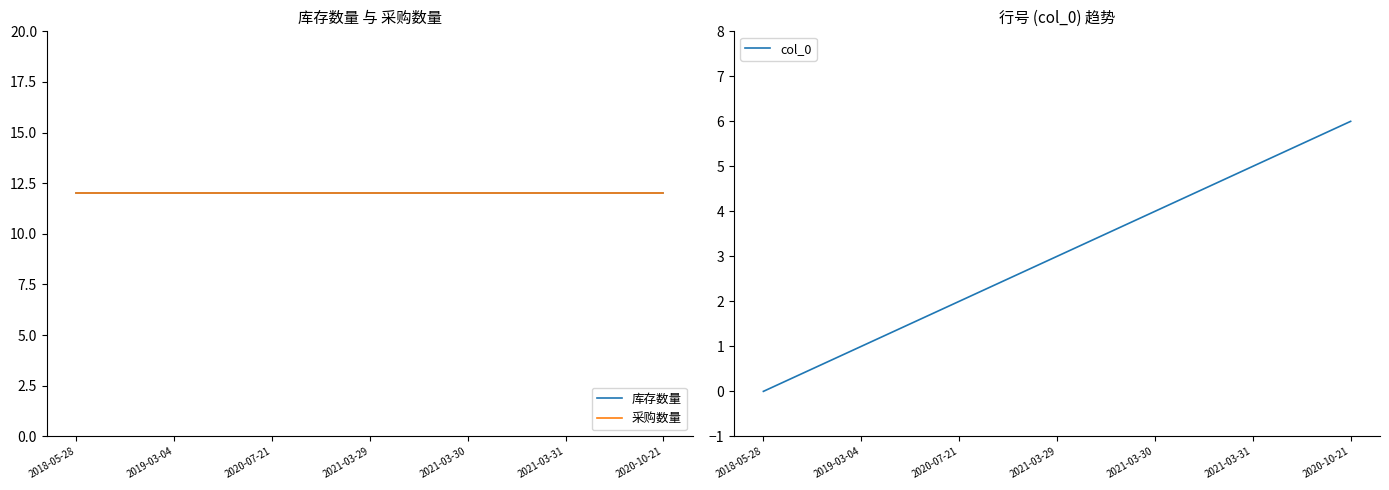

Which category has the lowest value in the col_0 series?

2018-05-28